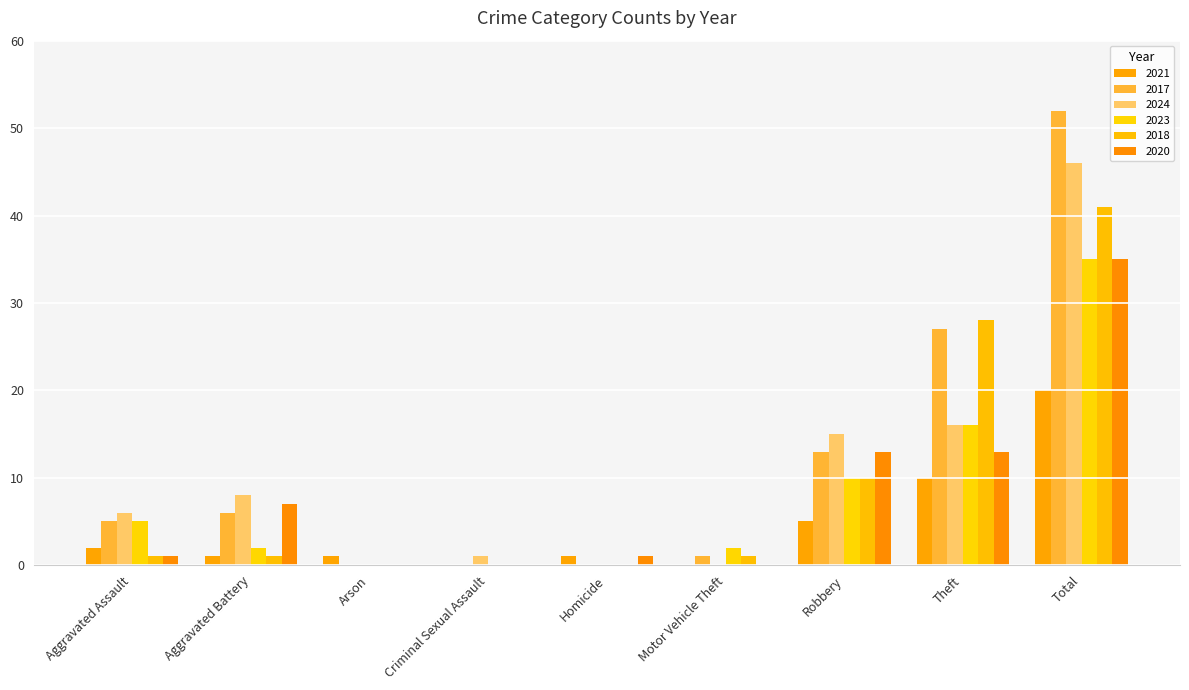

Is it true that 2018 equals 41 at Total?

True